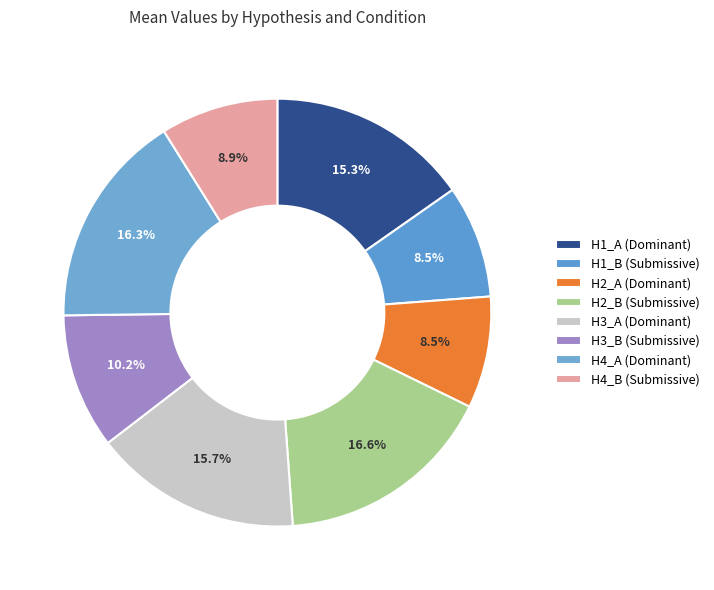

What is the largest slice in the pie chart?

H2_B (Submissive)